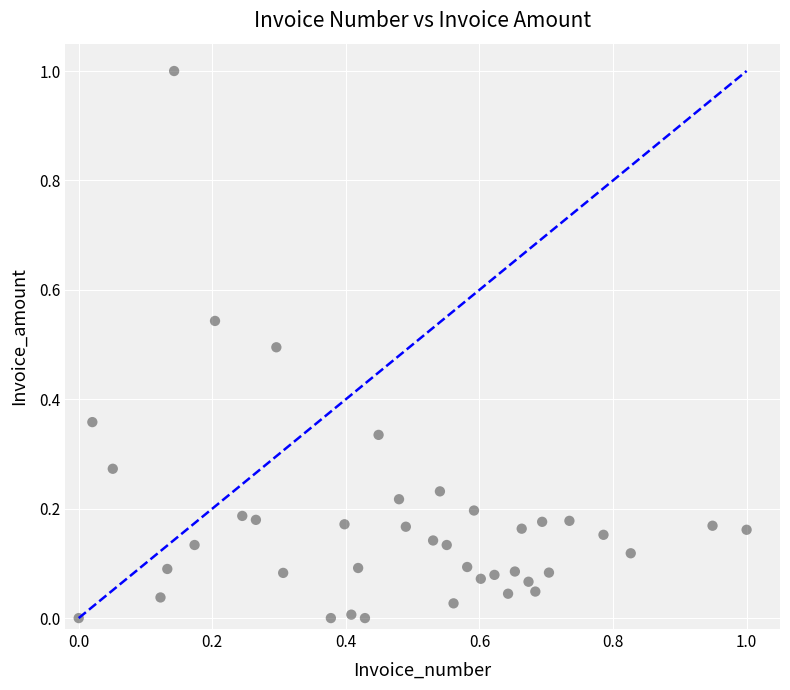

What is the range of Y values (max minus min)?

1.0